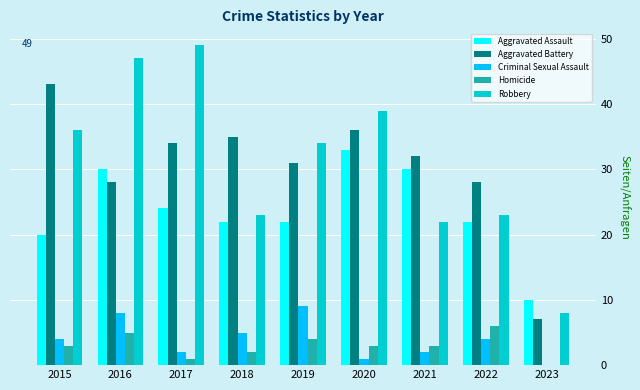

How many series are shown in this chart?

5